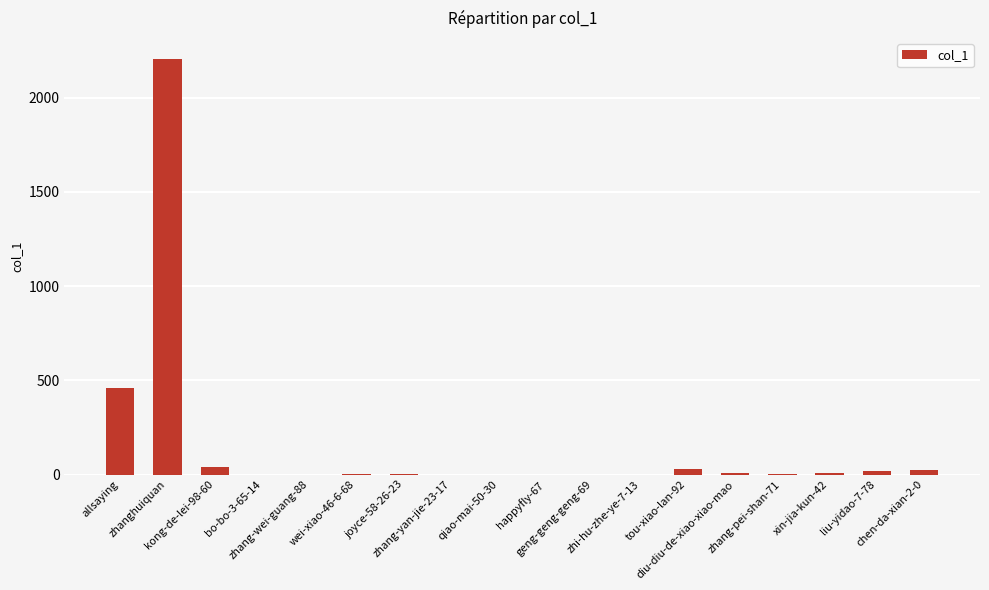

What is the sum of all values?

2799